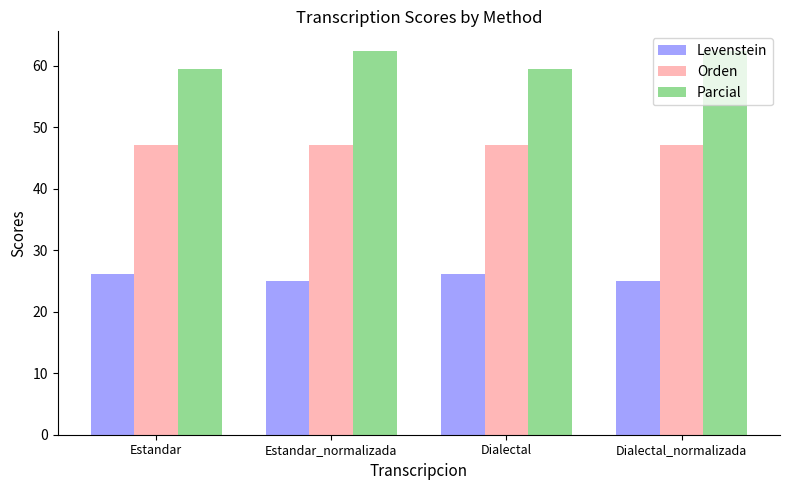

How many series are shown in this chart?

3